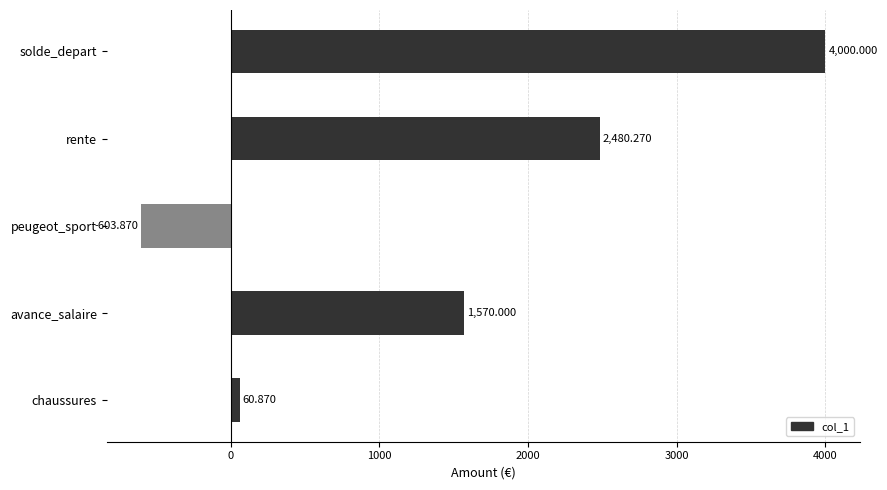

Where is the data nearest to the value 1698?

avance_salaire